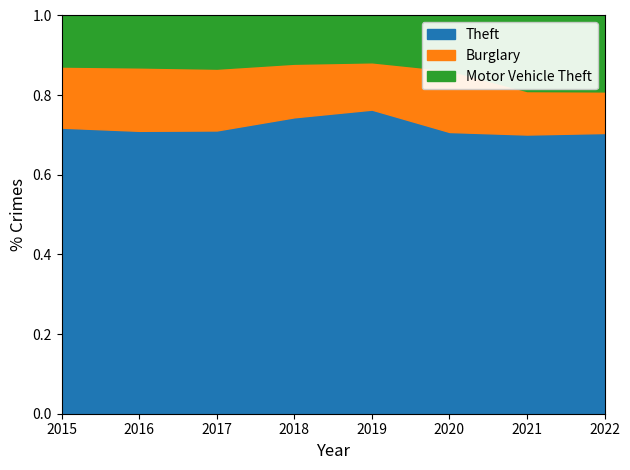

Is it true that Theft equals 0.7 at 2021?

True